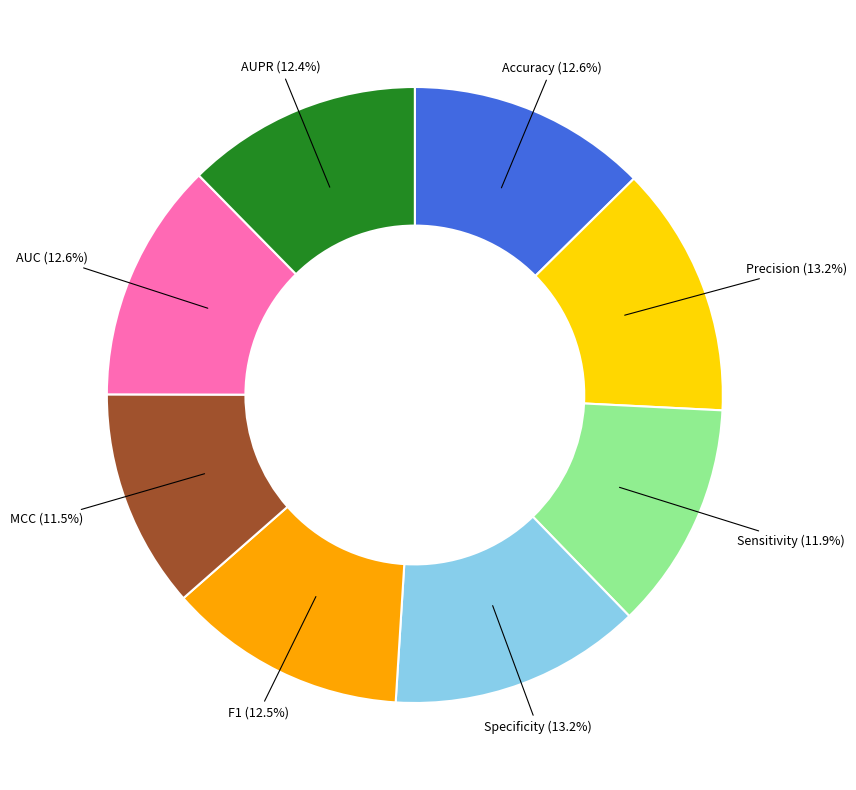

How many slices are in this pie chart?

8